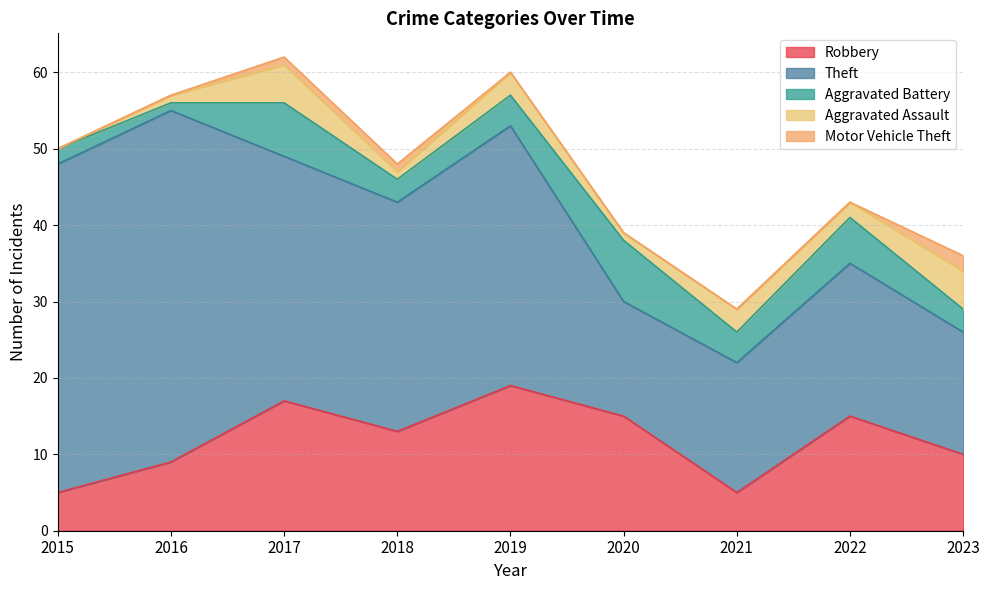

The Aggravated Assault series shows 1 at 2018. True or false?

True